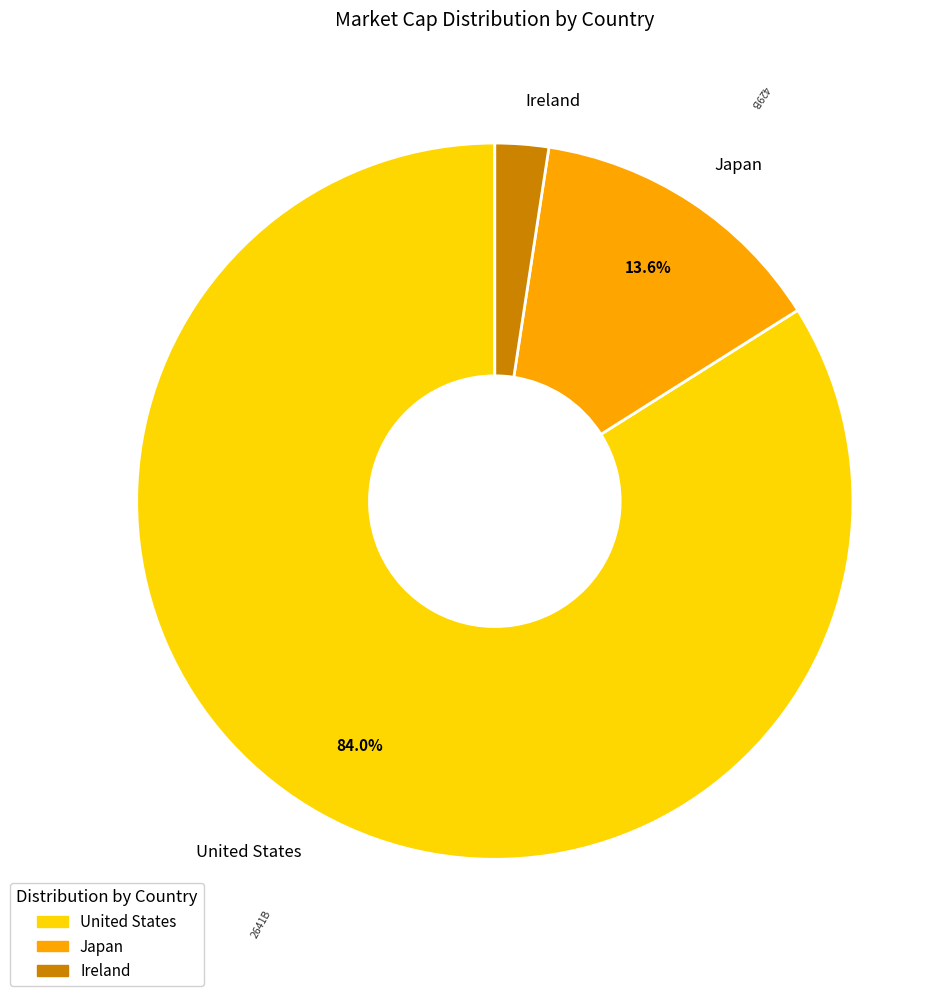

Count the number of slices in the pie.

3